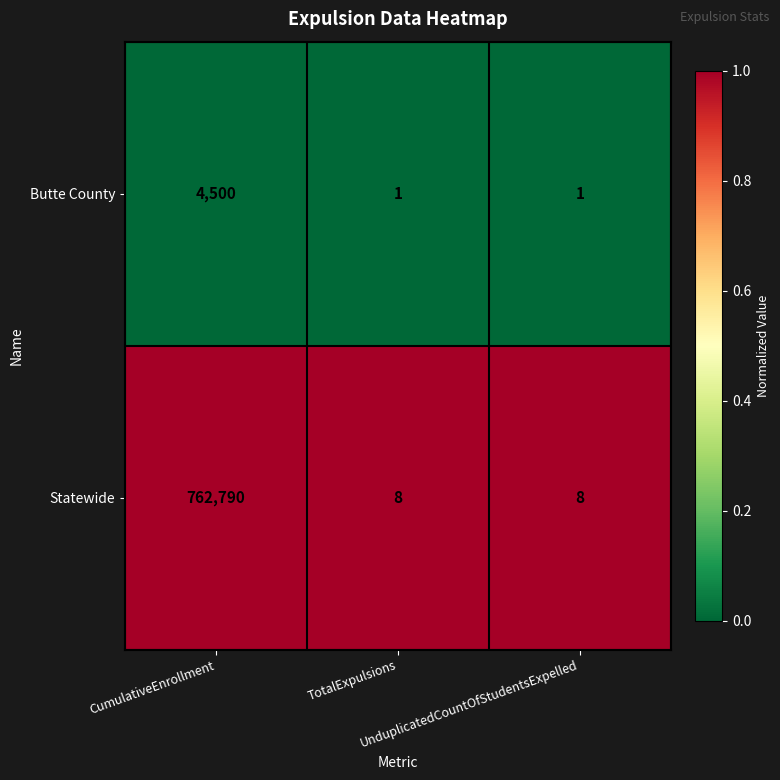

What is the total value across all series at UnduplicatedCountOfStudentsExpelled?

9